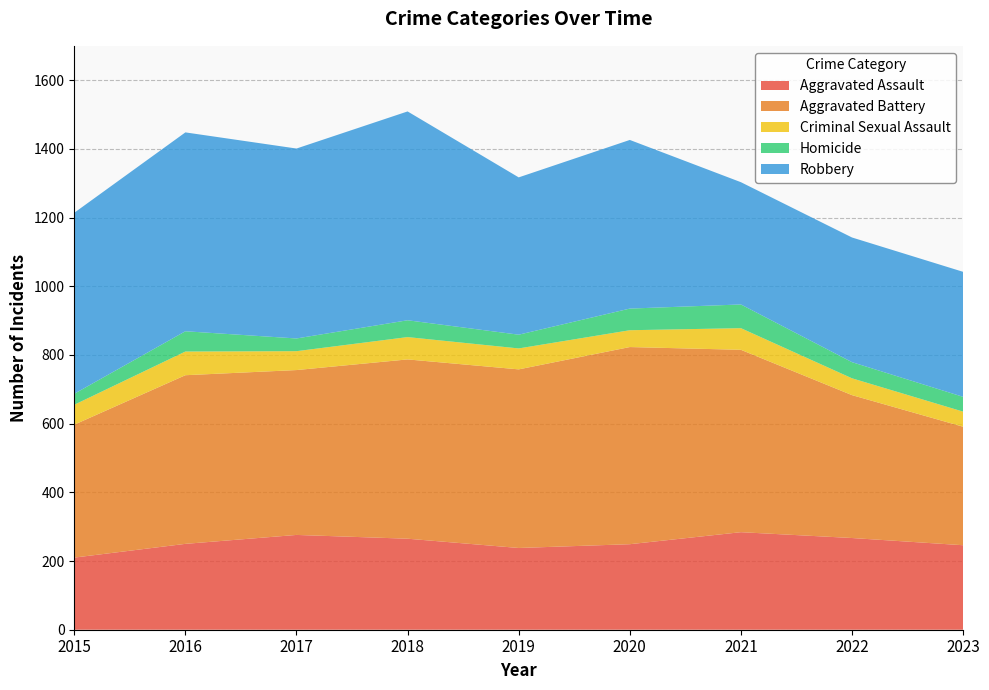

Reading right to left, what are all the values shown in this chart?

Aggravated Assault: 246	267	284	249	238	265	276	250	210
Aggravated Battery: 345	416	531	574	520	522	480	491	387
Criminal Sexual Assault: 44	49	63	49	61	65	55	69	58
Homicide: 43	47	69	63	40	49	37	59	32
Robbery: 364	363	356	491	458	608	553	579	527